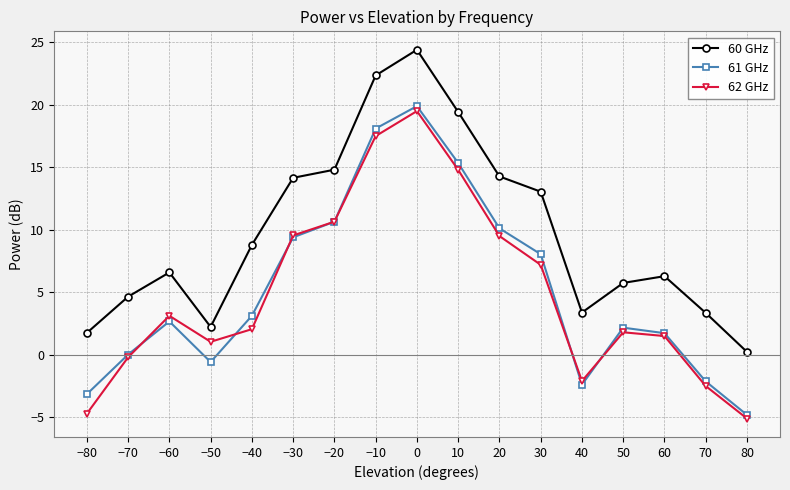

Count the number of categories in the chart.

17